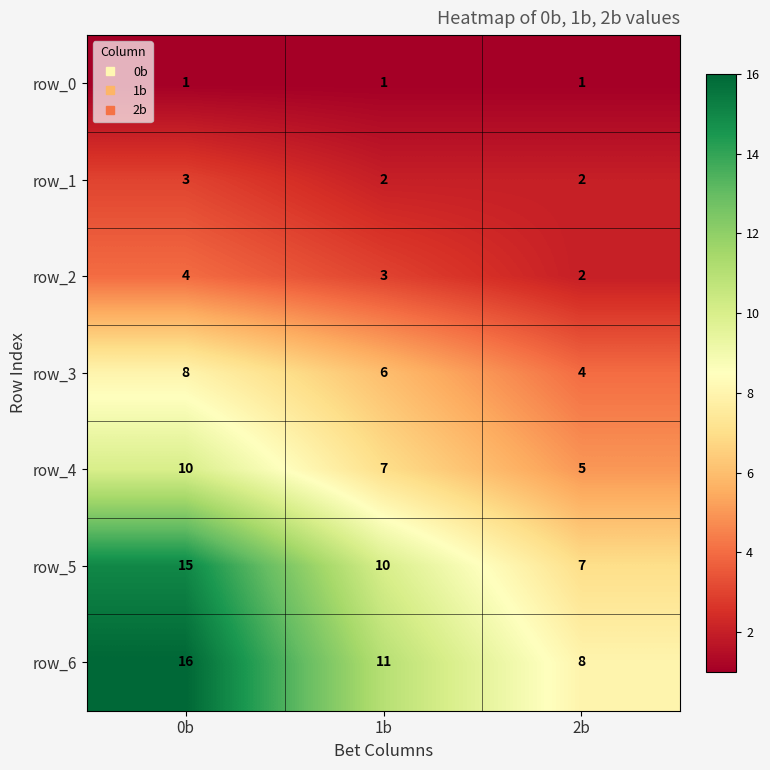

What is the sum of all row_2 values?

9